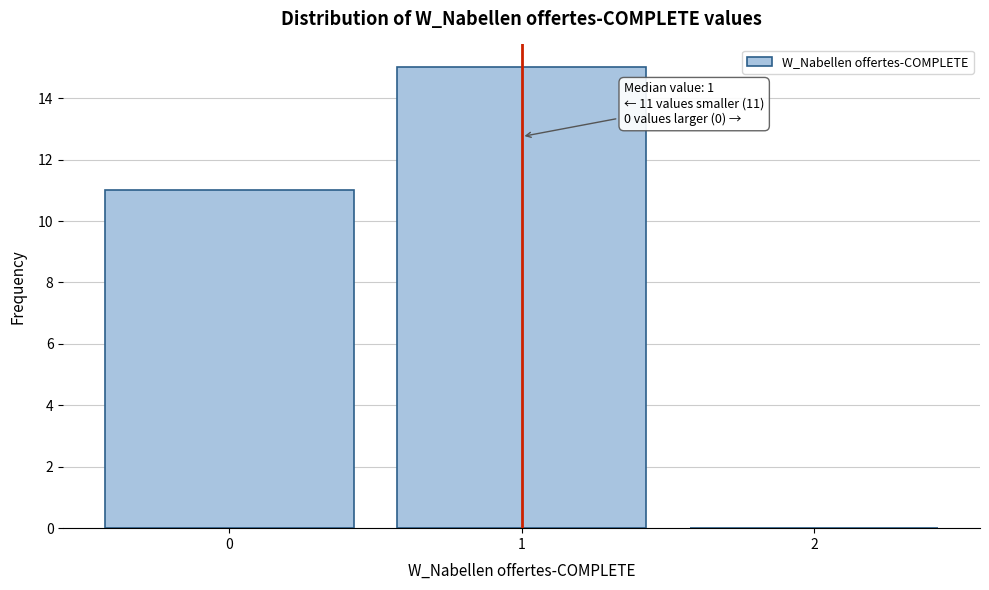

Over which range of the x-axis is the bar tallest?

0.5 to 1.5